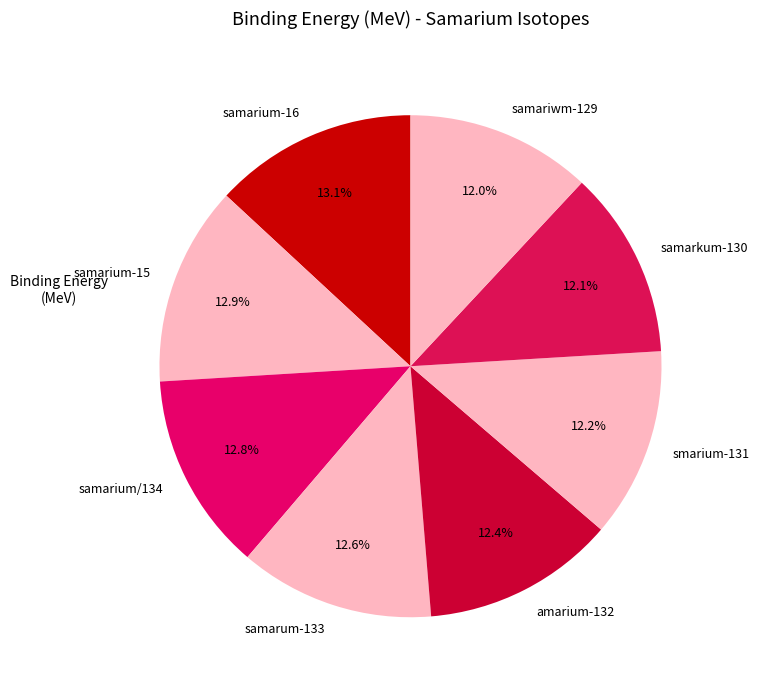

What is the ratio of the value at amarium-132 to the value at smarium-131?

1.0